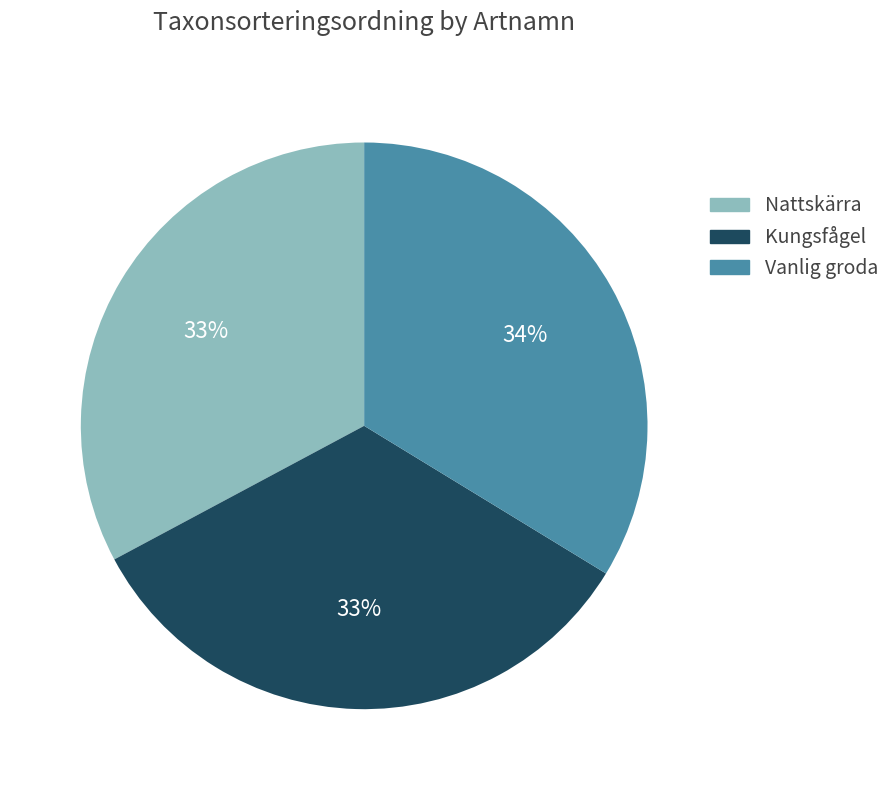

To the nearest percent, what portion does Vanlig groda represent?

34%